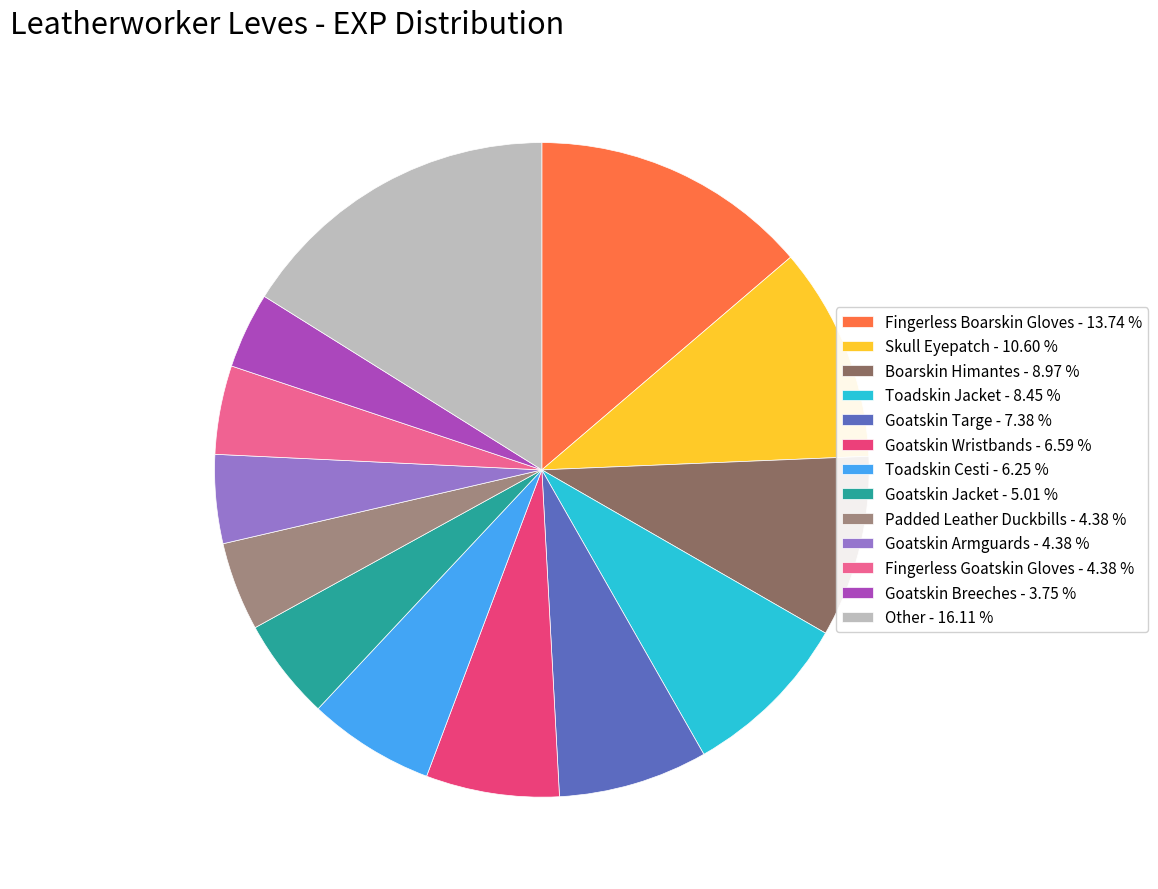

What is the smallest slice in the pie chart?

Goatskin Breeches - 3.75 %